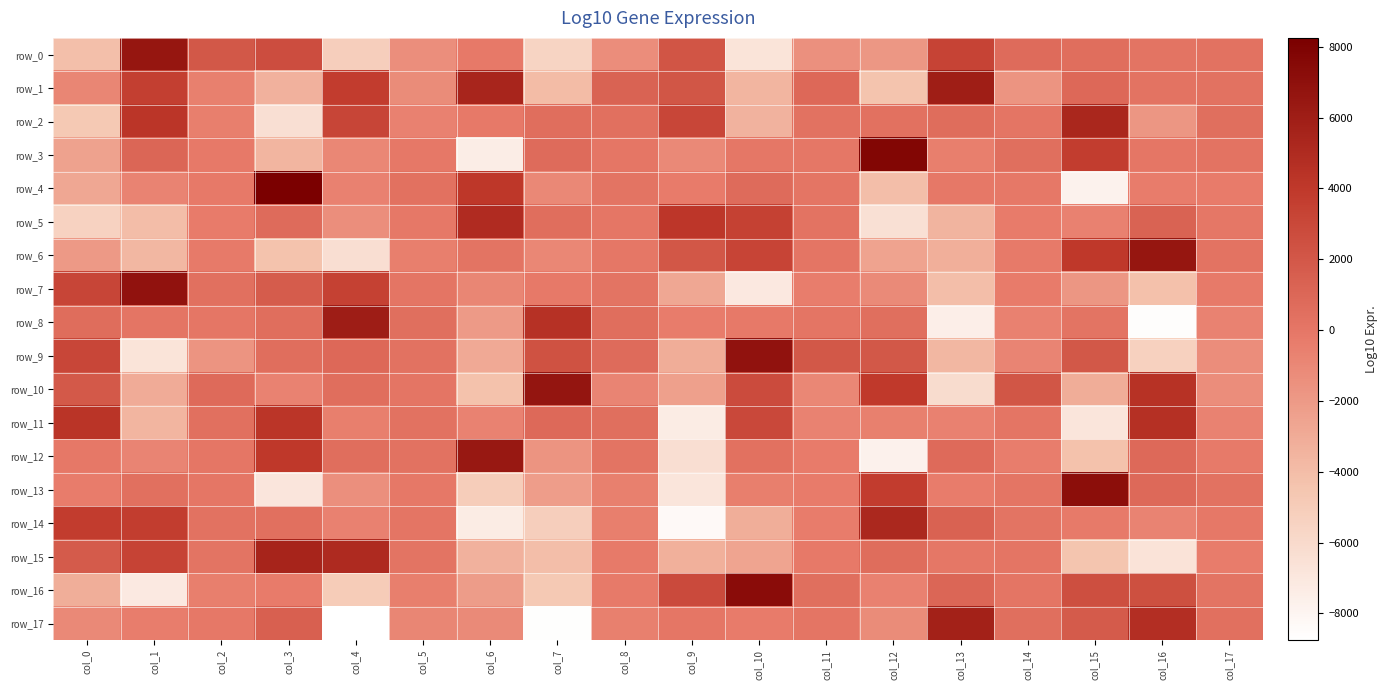

Reading right to left, extract all data points from this chart.

row_0: 287.6	149.5	570.6	728.6	3271.5	-1878.5	-1456.8	-6723.9	2150.1	-1268.7	-5567.1	-136.7	-1369.0	-5105.3	2655.3	1940.7	6584.6	-4107.3
row_1: 321.4	264.5	924.8	-1686.9	5945.4	-4398.8	939.0	-3568.7	2094.3	1252.7	-3943.0	5426.0	-1213.2	3751.2	-3335.0	-568.7	3557.4	-898.7
row_2: 484.7	-1827.2	5308.5	133.9	614.3	402.3	339.6	-3409.2	3113.1	422.2	604.7	-156.5	-619.1	3199.0	-6406.6	-498.6	4201.8	-4718.4
row_3: 254.5	33.6	3715.9	513.4	-506.1	7734.8	-3.7	-28.0	-1069.5	42.3	736.7	-7406.8	-116.4	-943.8	-3559.3	-177.7	1035.0	-2498.1
row_4: -284.0	-366.8	-7781.9	-119.3	-91.9	-4104.4	82.5	703.0	-262.5	185.0	-1041.6	4074.3	374.5	-613.7	8250.5	-172.4	-727.0	-2741.0
row_5: -28.8	1255.1	-651.6	-294.2	-3464.2	-6487.6	242.3	3434.8	4191.7	38.5	582.2	4978.2	-103.0	-1317.3	729.6	-315.5	-3993.9	-5422.4
row_6: 269.6	6556.6	4033.2	-203.2	-3191.8	-2565.5	123.5	3214.8	2015.4	-36.8	-926.5	210.5	-489.6	-6357.4	-4345.6	-196.9	-3696.3	-1958.2
row_7: -252.6	-4221.4	-1792.3	-267.0	-4048.0	-1131.7	-394.9	-7031.0	-2761.5	161.6	-150.9	-901.5	140.0	3425.2	1683.9	423.0	6790.1	3158.2
row_8: -679.1	-8614.4	203.7	-603.8	-7533.3	482.5	135.0	-159.4	-366.4	580.0	4584.0	-2009.3	501.2	5997.2	570.6	75.5	120.5	653.4
row_9: -1295.0	-5313.0	1943.4	-806.1	-3657.1	2001.0	1997.2	6790.5	-3062.4	684.9	2385.6	-2910.3	331.9	937.1	570.7	-1686.8	-6758.0	3119.7
row_10: -1250.8	4515.3	-3107.8	2085.9	-6138.4	3976.8	-950.5	2781.2	-2373.3	-848.7	6627.2	-4249.5	114.3	594.7	-653.4	777.2	-3019.3	1894.0
row_11: -655.9	4603.0	-6785.4	125.5	-621.6	-534.1	-656.8	2988.4	-7316.3	506.3	872.4	-670.0	319.3	-519.0	4253.2	461.1	-3556.5	4264.4
row_12: -202.3	860.6	-4288.1	-397.2	798.6	-7740.1	-286.5	378.8	-6354.4	178.6	-1676.9	6416.9	280.9	610.2	4058.1	65.8	-818.2	-68.0
row_13: 299.9	817.1	7155.7	112.4	-364.0	3746.1	-260.6	-516.6	-6830.6	-573.1	-2220.6	-5095.7	-61.9	-1399.6	-6883.8	62.1	451.5	-383.4
row_14: -62.7	-766.2	-238.3	210.3	1311.9	5239.0	-366.7	-3139.2	-8342.6	-475.2	-5143.8	-7322.7	135.7	-602.2	425.0	287.4	3716.1	3776.0
row_15: -338.8	-6661.7	-4496.5	92.1	-4.0	614.1	-183.6	-2610.6	-3243.4	-204.0	-4070.1	-3328.2	209.4	5003.9	5481.1	171.1	3292.4	1762.3
row_16: 206.9	2536.2	2601.7	120.6	1044.0	-614.7	482.6	7301.2	2853.0	-208.7	-4712.2	-2121.0	-493.9	-4921.0	-269.1	-485.5	-7152.5	-3117.3
row_17: 458.8	4772.8	1764.4	478.9	5791.3	-1201.8	133.6	-268.0	40.8	-571.5	-8644.6	-1160.6	-893.0	-8757.3	1450.9	-75.2	-417.5	-1056.5